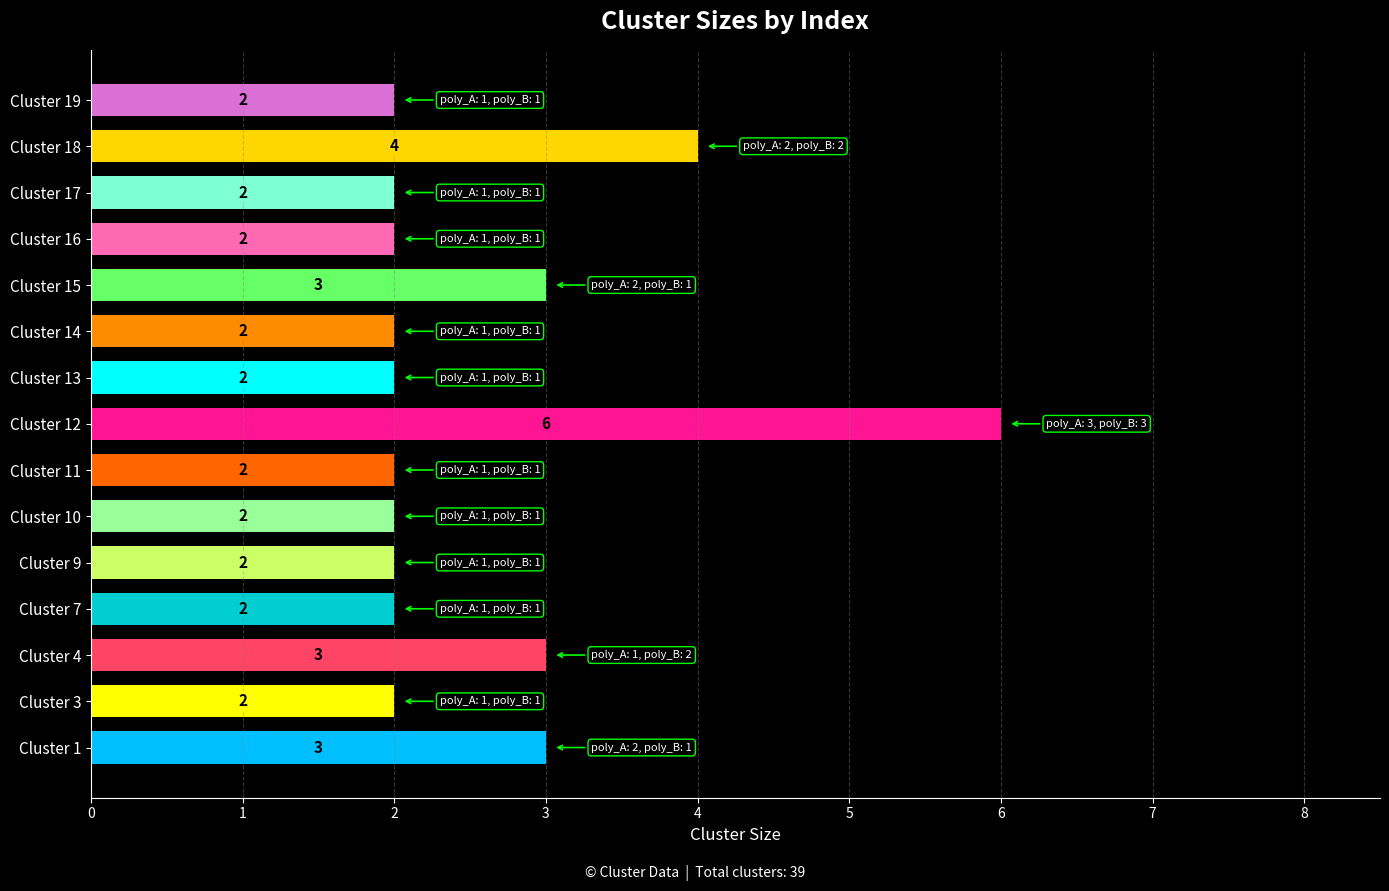

How many values are between 2 and 3?

13